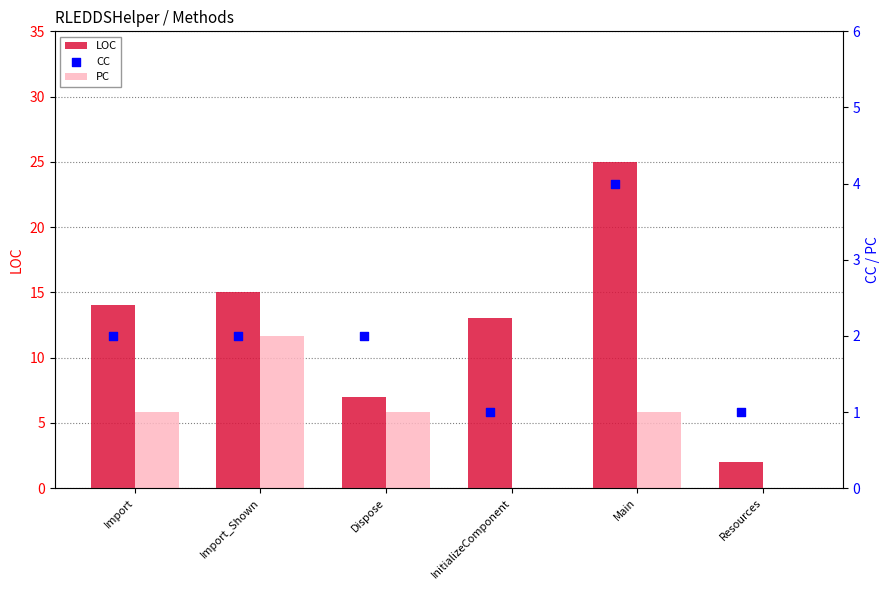

What is the total value across all series at Main?

30